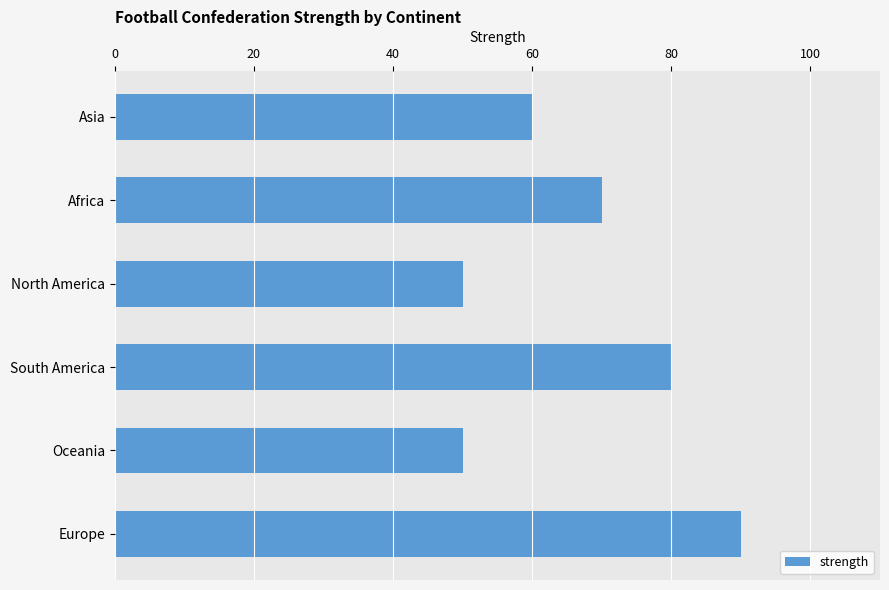

Count the number of categories in the chart.

6